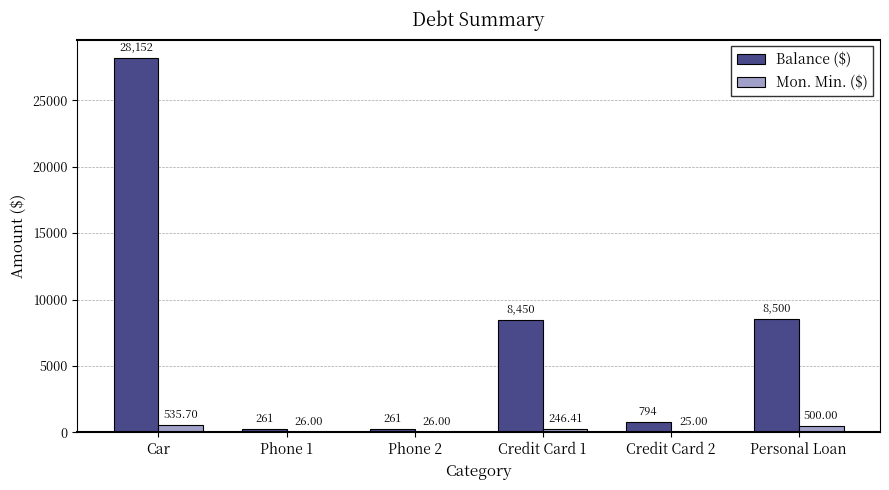

How many categories are shown in the chart?

6